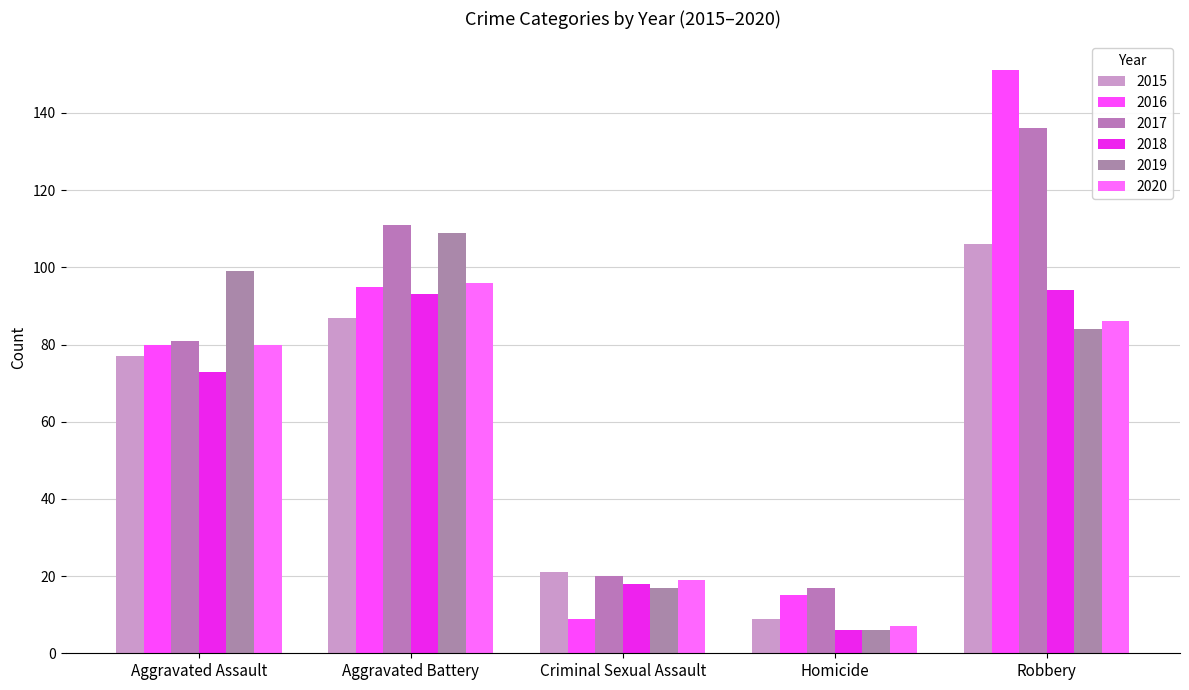

Reading left to right, what are all the values shown in this chart?

2015: Aggravated Assault=77	Aggravated Battery=87	Criminal Sexual Assault=21	Homicide=9	Robbery=106
2016: Aggravated Assault=80	Aggravated Battery=95	Criminal Sexual Assault=9	Homicide=15	Robbery=151
2017: Aggravated Assault=81	Aggravated Battery=111	Criminal Sexual Assault=20	Homicide=17	Robbery=136
2018: Aggravated Assault=73	Aggravated Battery=93	Criminal Sexual Assault=18	Homicide=6	Robbery=94
2019: Aggravated Assault=99	Aggravated Battery=109	Criminal Sexual Assault=17	Homicide=6	Robbery=84
2020: Aggravated Assault=80	Aggravated Battery=96	Criminal Sexual Assault=19	Homicide=7	Robbery=86